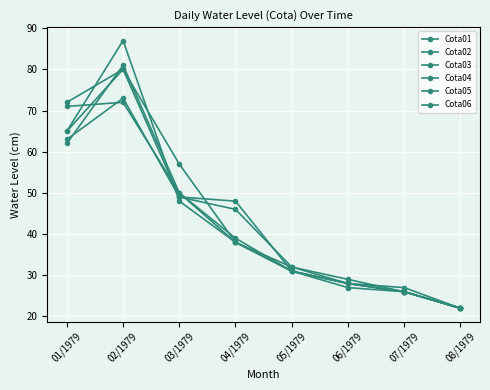

At which label does Cota06 reach its minimum?

08/1979